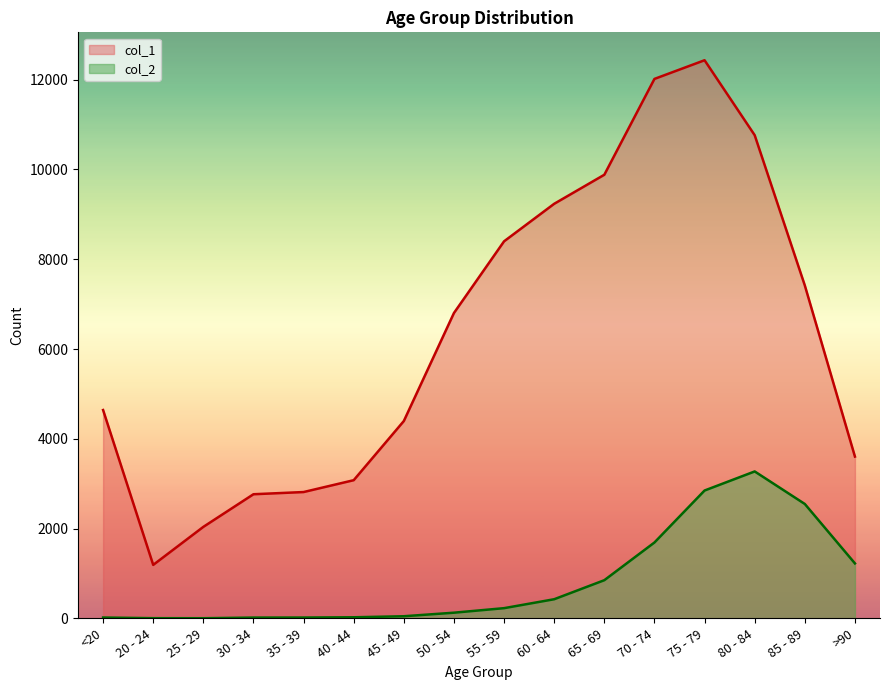

Reading right to left, transcribe all the data shown in this chart.

col_1: 3604	7417	10764	12434	12018	9883	9236	8400	6803	4396	3078	2814	2765	2038	1191	4641
col_2: 1224	2548	3273	2848	1690	850	426	227	126	47	24	18	17	3	4	18